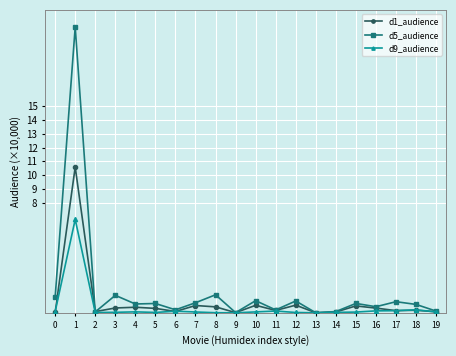

What is the highest value of the d1_audience series?

10.6